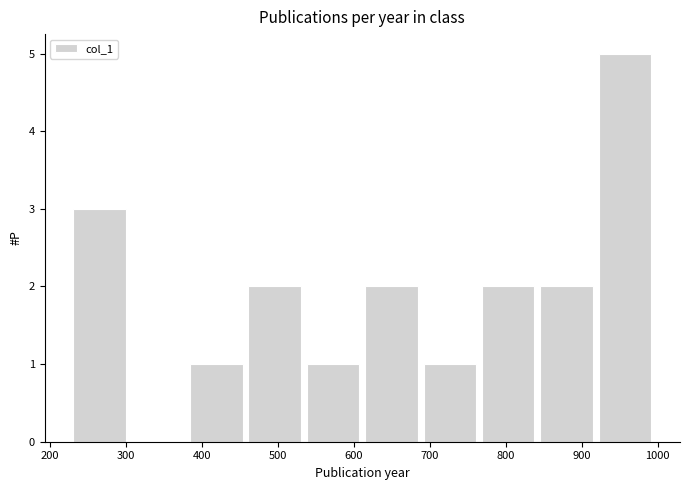

Reading left to right, list every bar in this chart as the range it spans on the x-axis followed by its height. Neither the bar edges nor the heights are printed on the chart, so give them approximately, as read against the axes.

230 to 310: 3
310 to 380: 0
380 to 460: 1
460 to 540: 2
540 to 620: 1
620 to 690: 2
690 to 770: 1
770 to 850: 2
850 to 920: 2
920 to 1000: 5